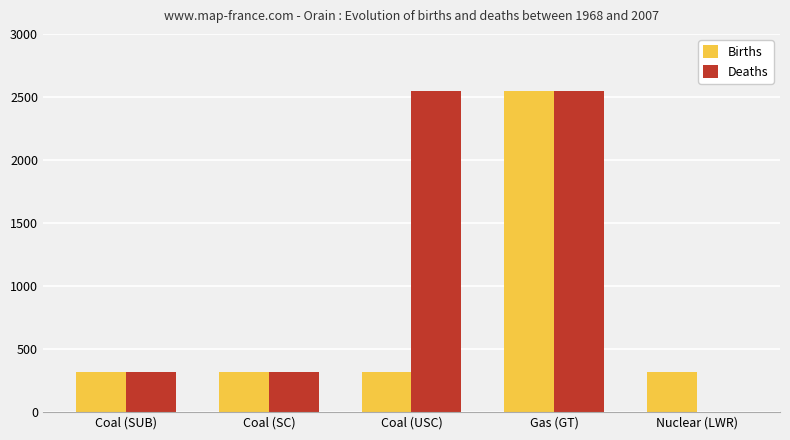

Is the value of Births at Coal (USC) greater than the value of Deaths at Nuclear (LWR)?

Yes